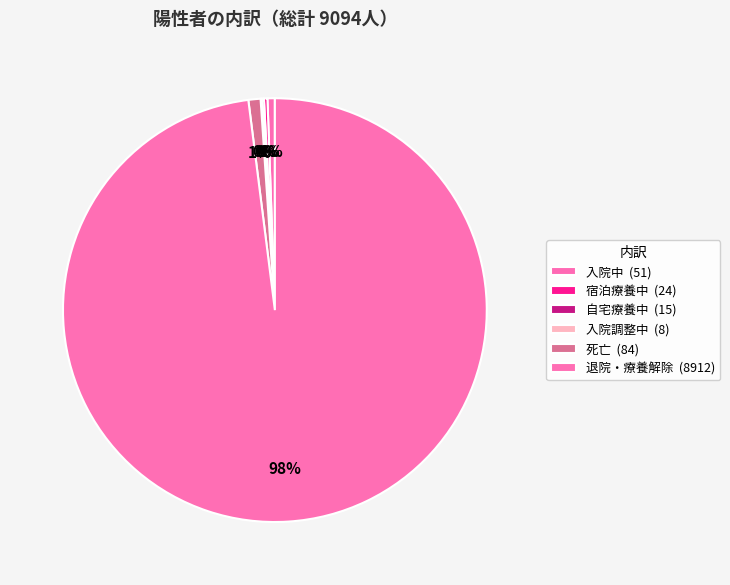

Do 入院中 and 宿泊療養中 together represent more than half of the pie?

No